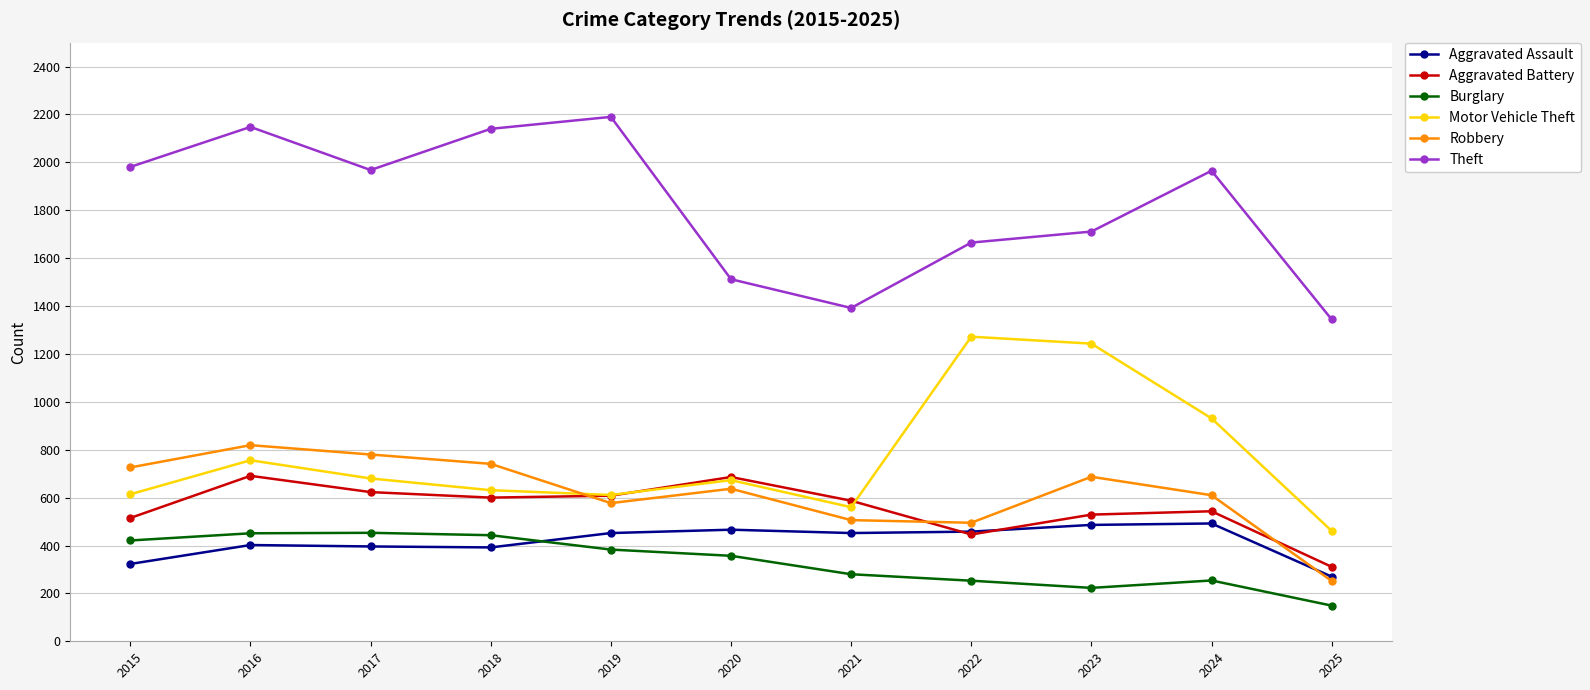

What is the sum of all Robbery values?

6830